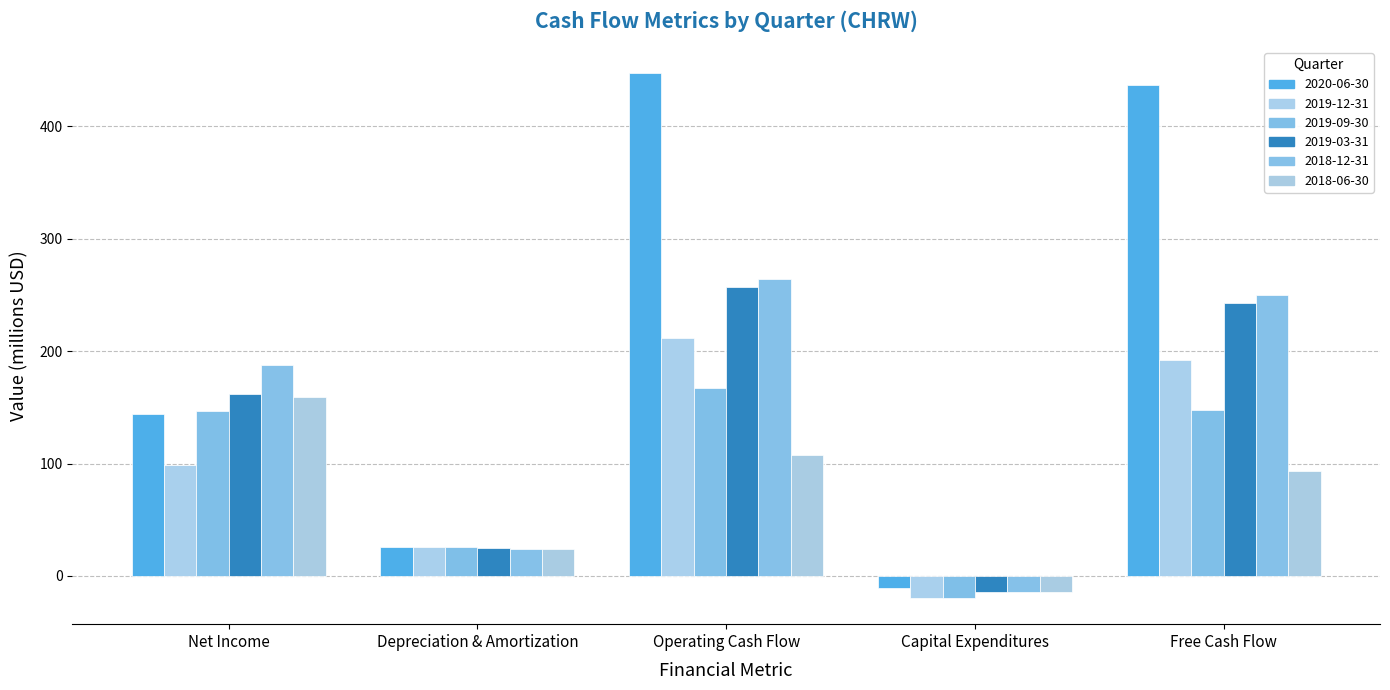

Which series has the largest range (max minus min)?

2020-06-30